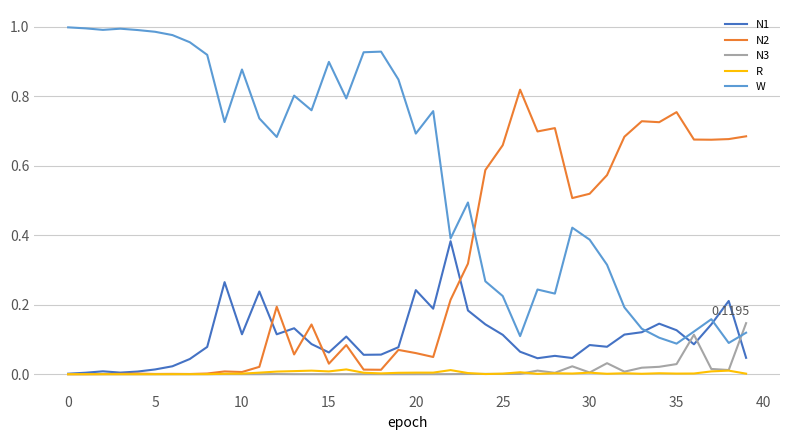

Which series has the largest range (max minus min)?

W